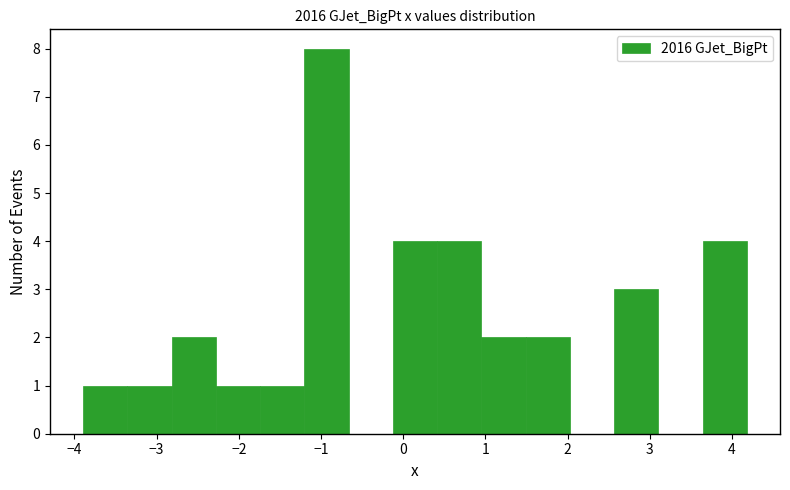

Reading left to right, list every bar in this chart as the range it spans on the x-axis followed by its height. Neither the bar edges nor the heights are printed on the chart, so give them approximately, as read against the axes.

-3.9 to -3.4: 1
-3.4 to -2.8: 1
-2.8 to -2.3: 2
-2.3 to -1.7: 1
-1.7 to -1.2: 1
-1.2 to -0.7: 8
-0.7 to -0.1: 0
-0.1 to 0.4: 4
0.4 to 1.0: 4
1.0 to 1.5: 2
1.5 to 2.0: 2
2.0 to 2.6: 0
2.6 to 3.1: 3
3.1 to 3.6: 0
3.6 to 4.2: 4